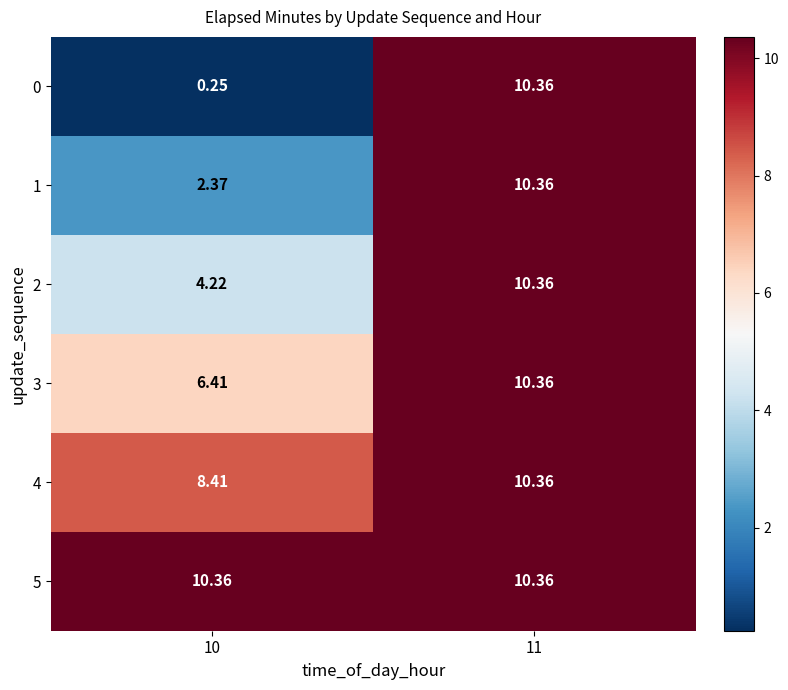

Is the value of 5 at 10 greater than the value of 2 at 10?

Yes